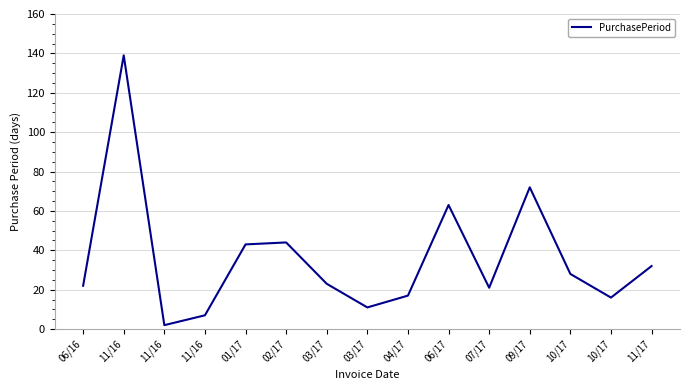

Reading left to right, transcribe all the data shown in this chart.

06/16=22	11/16=139	11/16=2	11/16=7	01/17=43	02/17=44	03/17=23	03/17=11	04/17=17	06/17=63	07/17=21	09/17=72	10/17=28	10/17=16	11/17=32